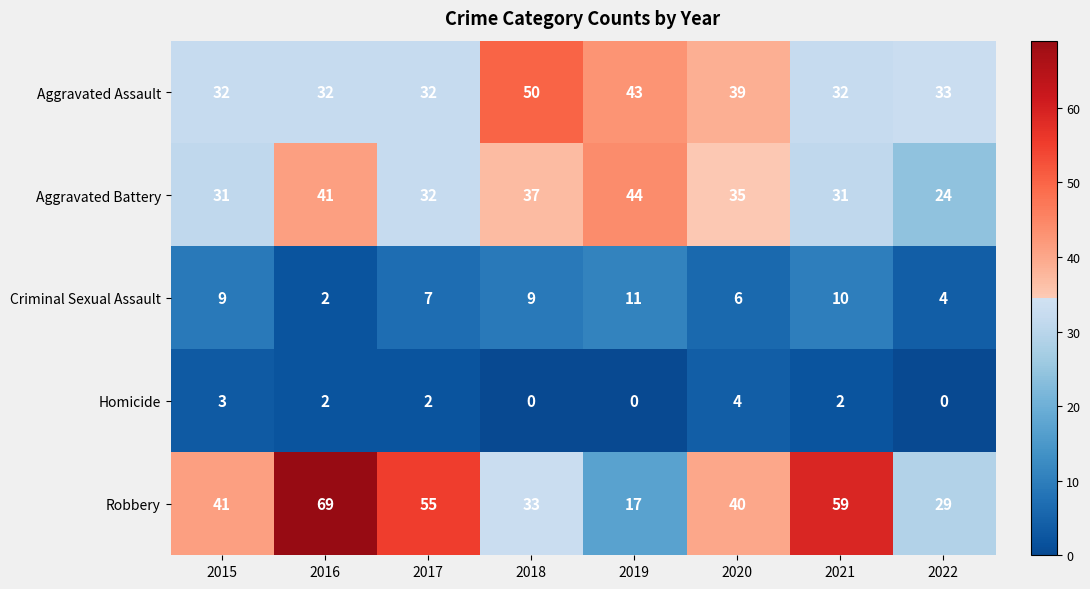

At which category is the sum across all series the highest?

2016